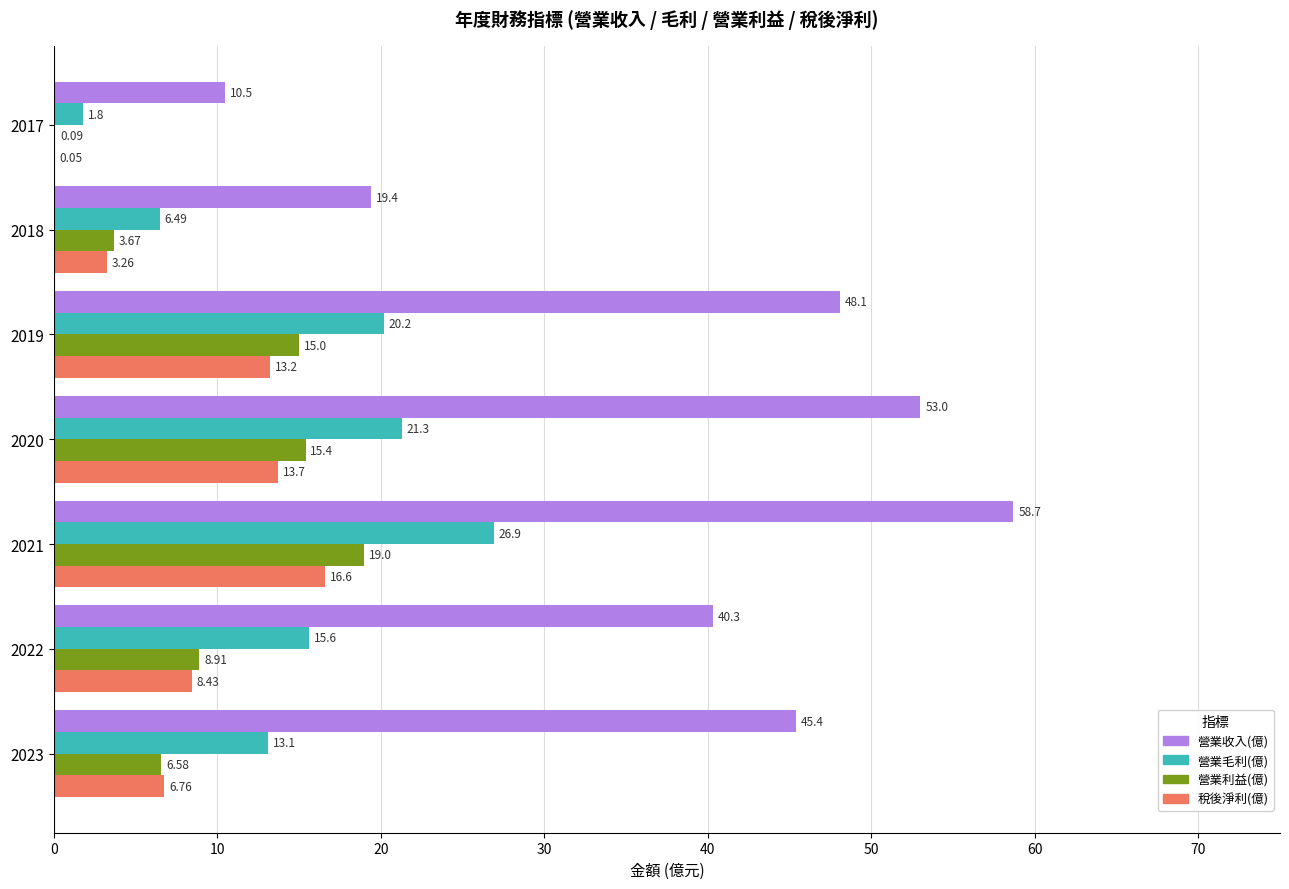

Is the value of 營業利益(億) at 2018 greater than the value of 營業毛利(億) at 2023?

No